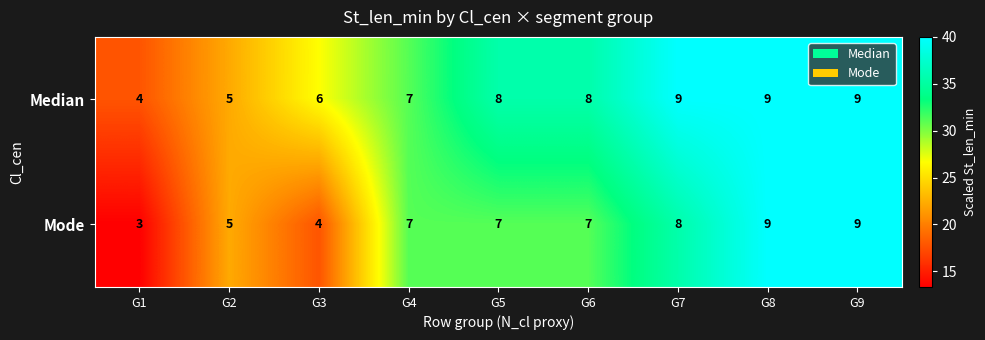

Between G1 and G8, which series saw the biggest shift?

Mode